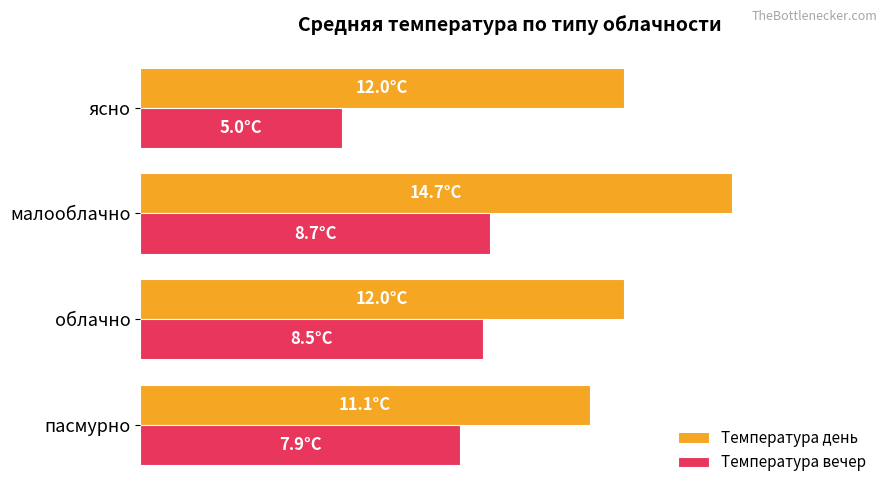

What are all the series names shown in the legend?

Температура день, Температура вечер